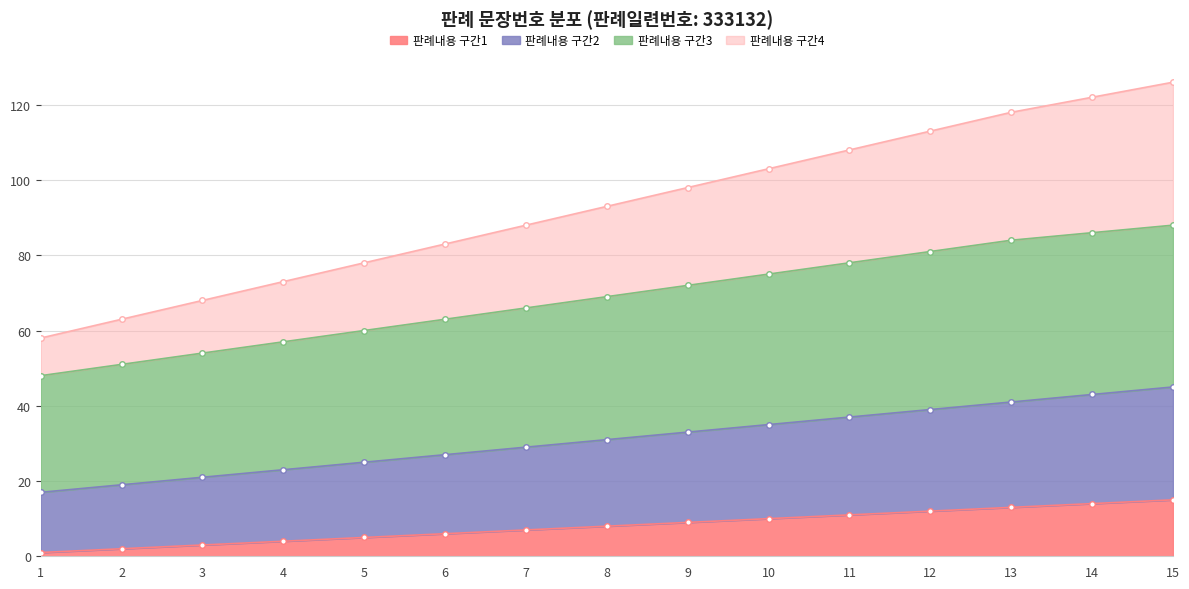

How many lines are shown in the chart?

4